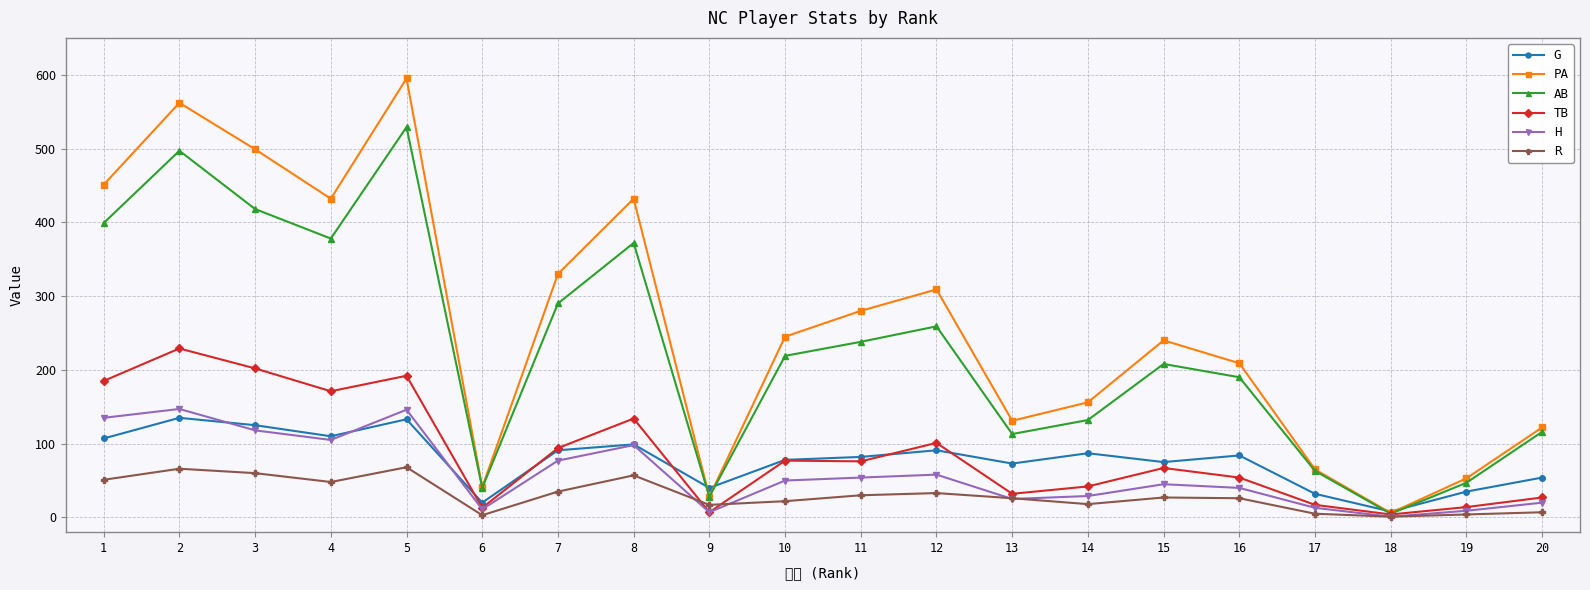

How many data points in R are less than 27?

10